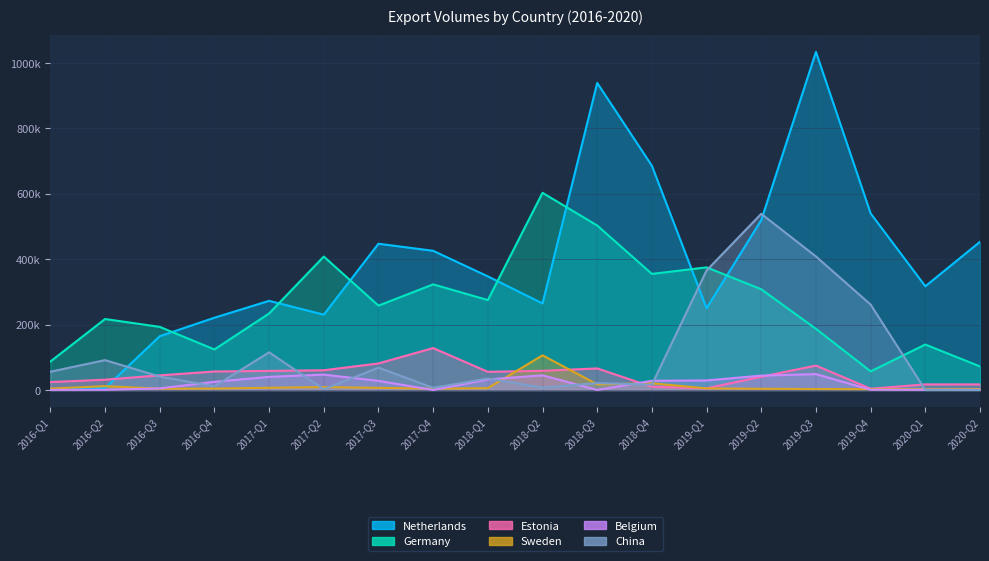

At how many categories does at least one series exceed 106818?

17